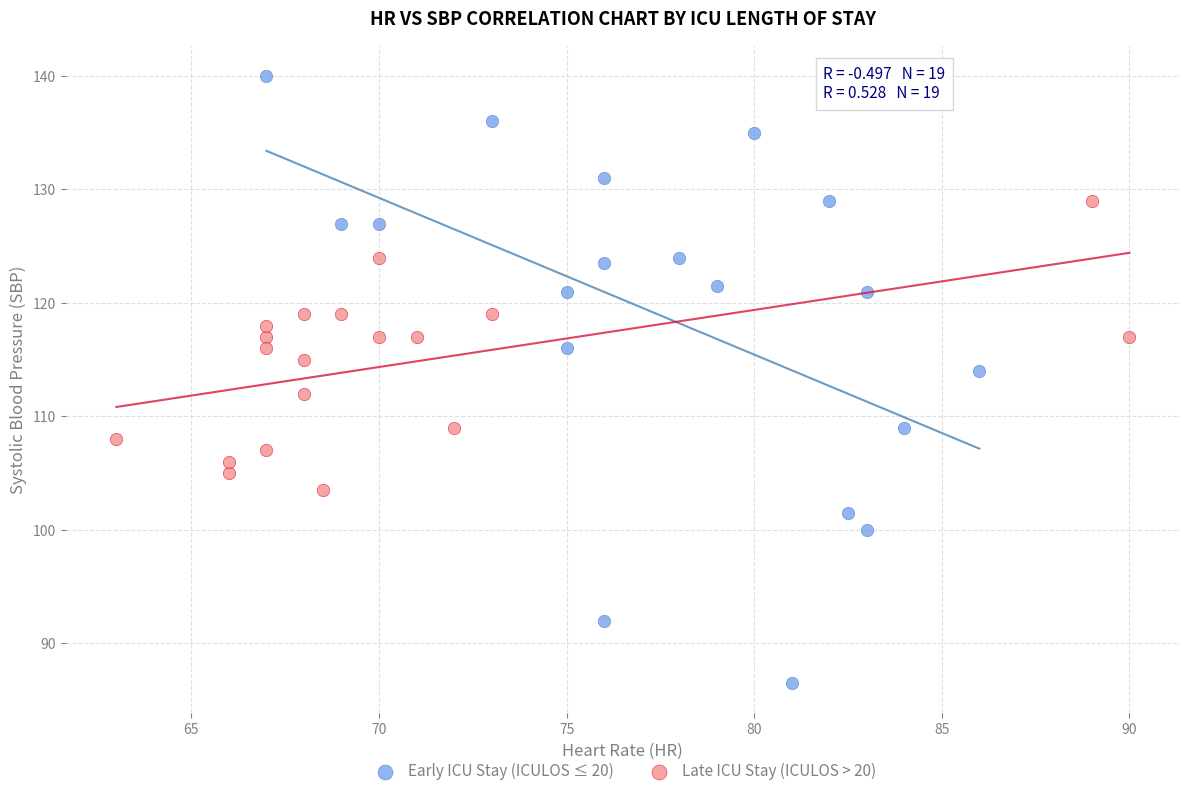

Which series reaches the maximum Y coordinate?

Early ICU Stay (ICULOS ≤ 20)